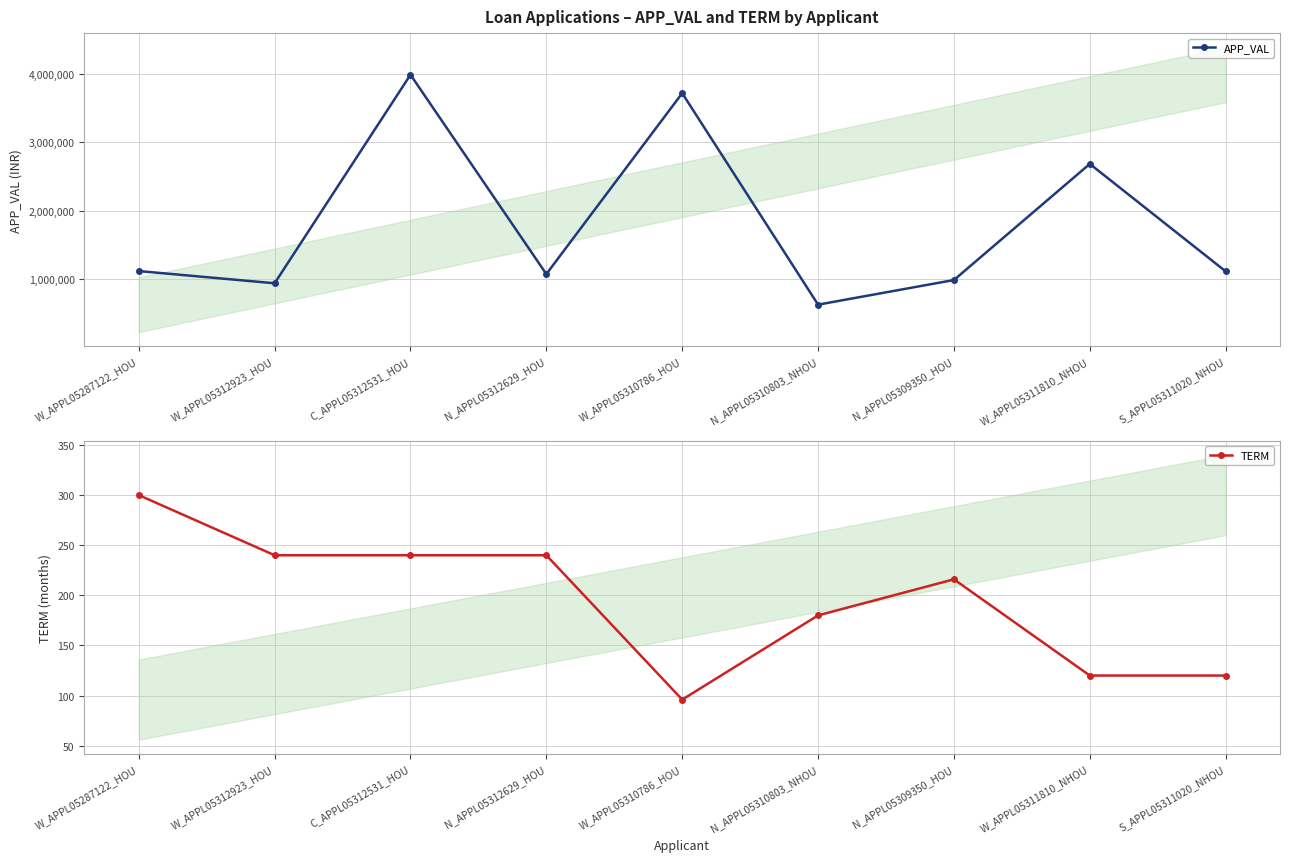

Which series has the largest range (max minus min)?

APP_VAL